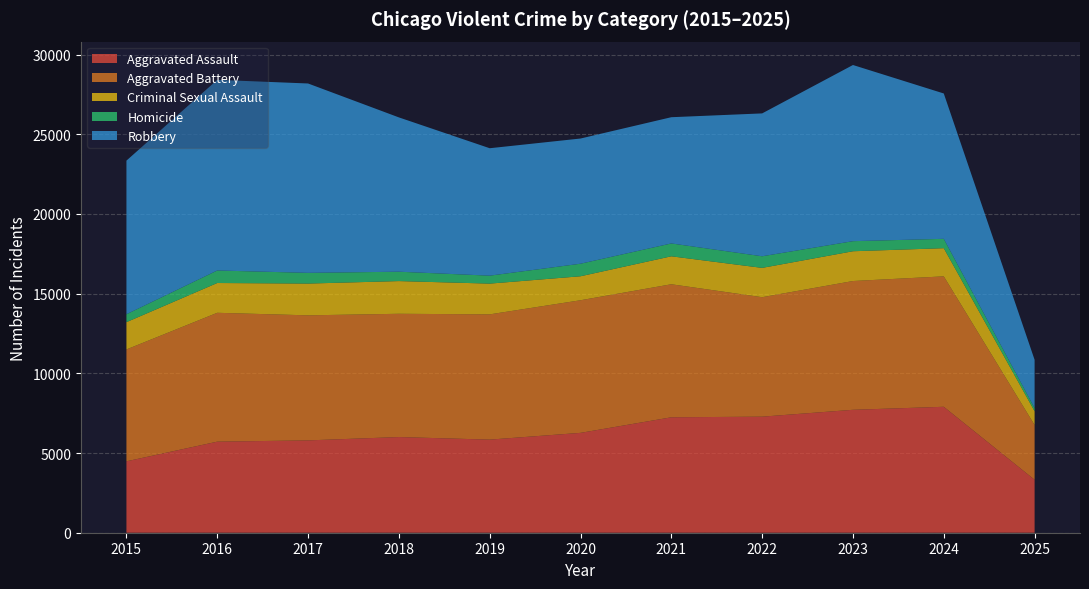

Reading left to right, transcribe all the data shown in this chart.

Aggravated Assault: 2015=4480	2016=5713	2017=5793	2018=6002	2019=5841	2020=6265	2021=7242	2022=7281	2023=7712	2024=7901	2025=3322
Aggravated Battery: 2015=7018	2016=8085	2017=7845	2018=7734	2019=7858	2020=8320	2021=8346	2022=7495	2023=8079	2024=8183	2025=3437
Criminal Sexual Assault: 2015=1712	2016=1868	2017=1993	2018=2051	2019=1929	2020=1504	2021=1754	2022=1839	2023=1868	2024=1767	2025=863
Homicide: 2015=496	2016=786	2017=672	2018=588	2019=499	2020=787	2021=806	2022=728	2023=632	2024=587	2025=198
Robbery: 2015=9638	2016=11960	2017=11881	2018=9681	2019=7995	2020=7855	2021=7920	2022=8964	2023=11052	2024=9119	2025=3030